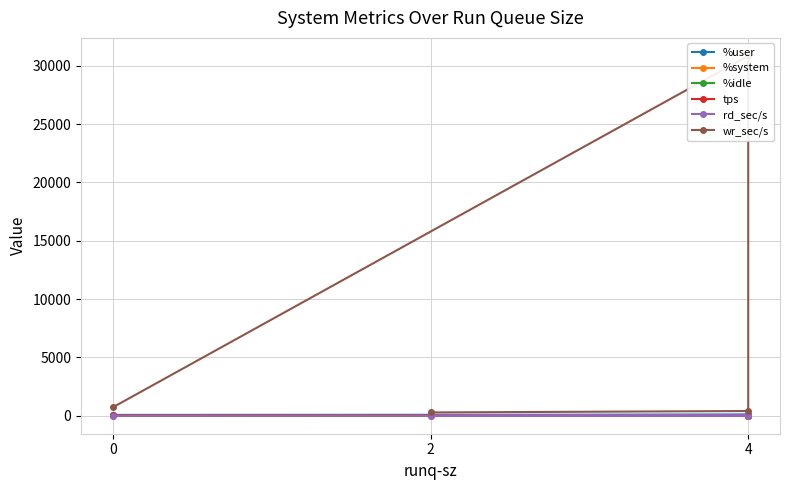

Reading right to left, list all the values displayed in this chart.

%user: 71.1	87.9	82.7	51.0
%system: 4.4	6.0	4.9	3.5
%idle: 24.4	4.9	12.3	45.3
tps: 32.2	33.4	7.0	20.4
rd_sec/s: 0.0	22.4	16.0	8.0
wr_sec/s: 720.0	30854.4	403.2	281.6